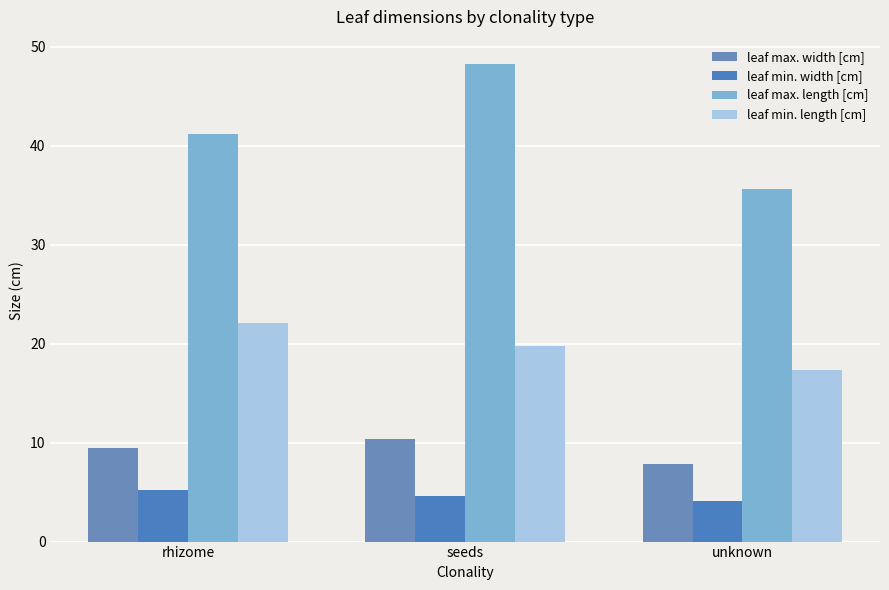

Does the chart contain stacked bars?

No